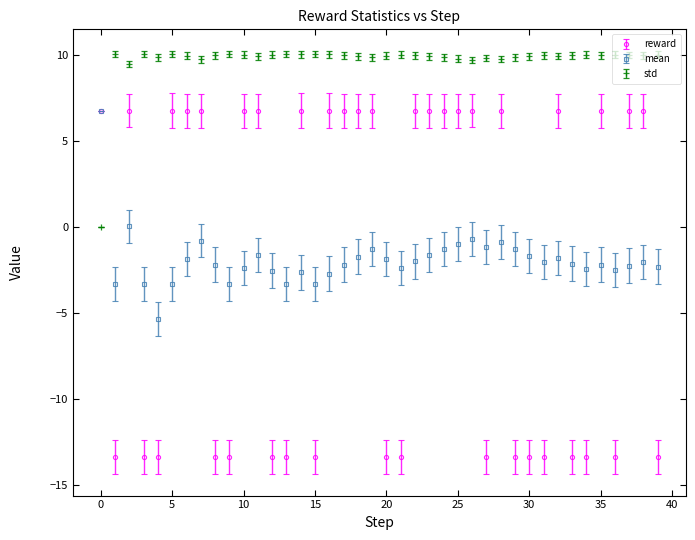

Which series has the largest total across all categories?

std